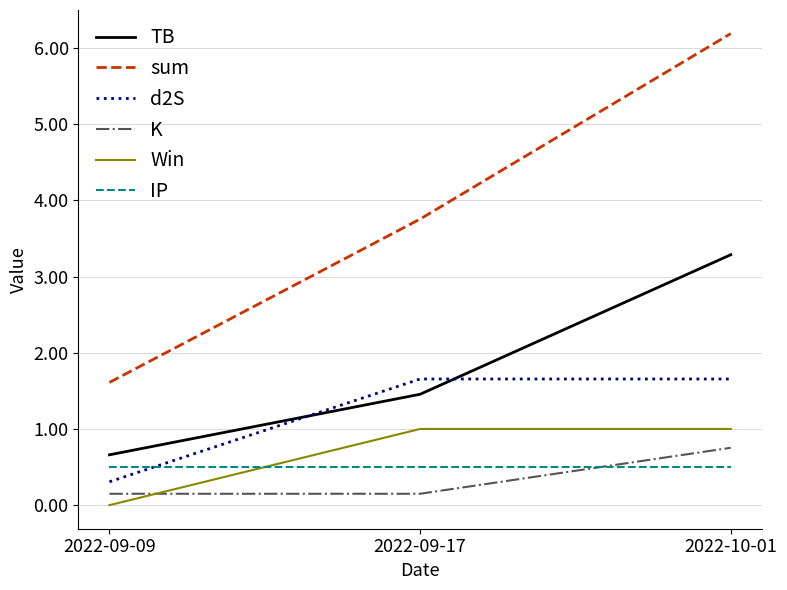

What is the greatest value displayed?

6.2